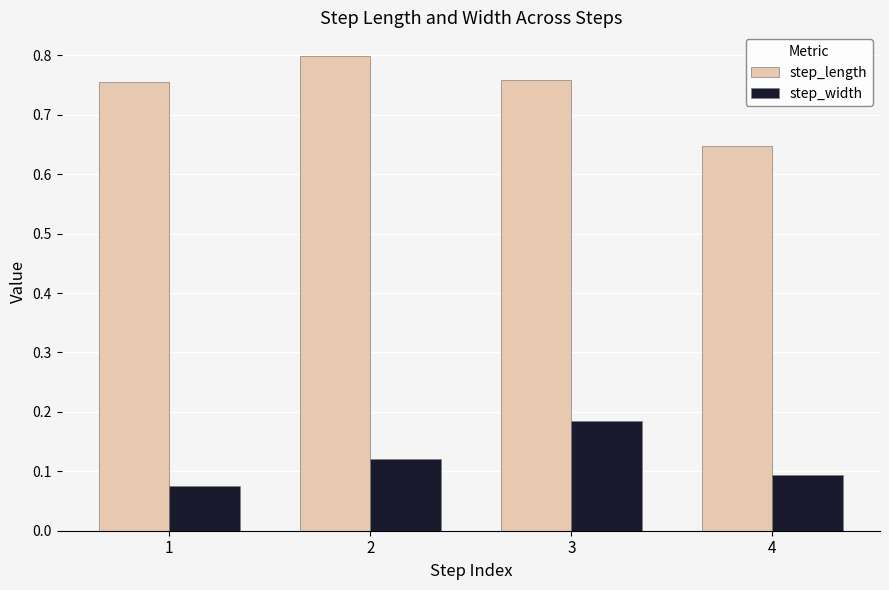

The value of step_length at 3 is 0.8. True or false?

True